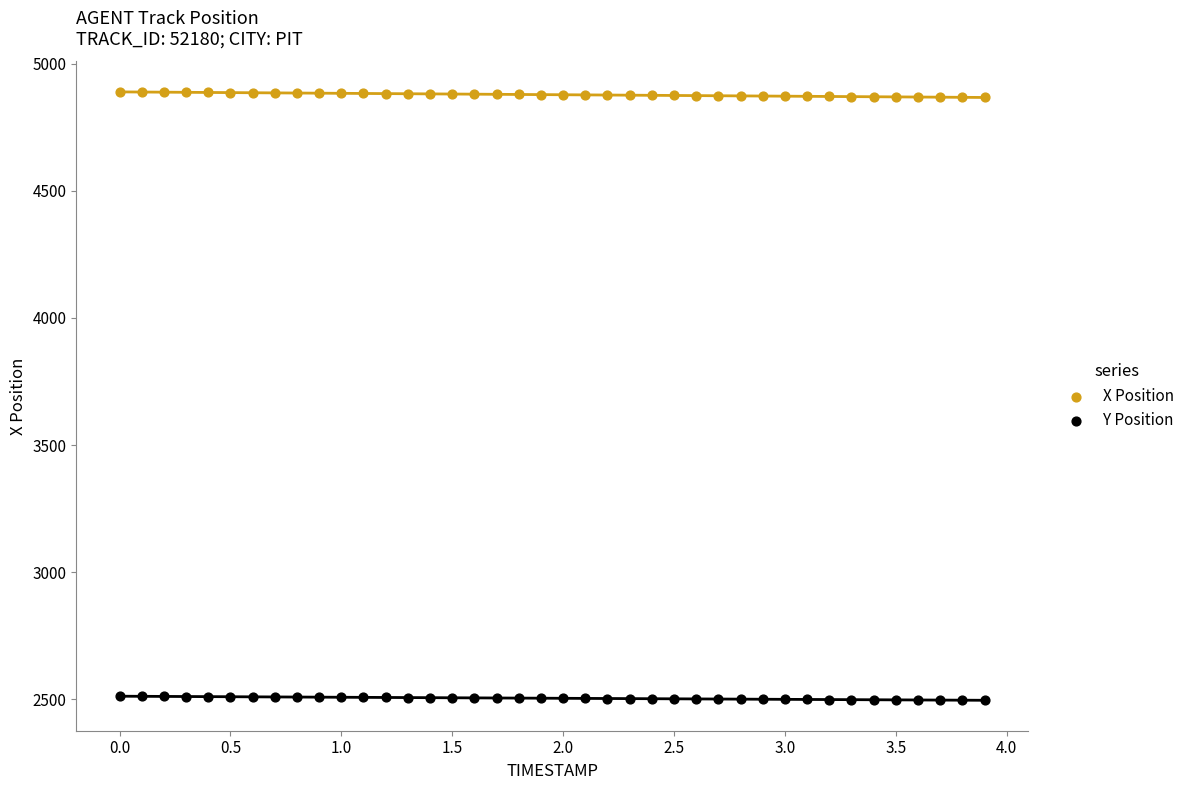

What are all the series names shown in the legend?

X Position, Y Position